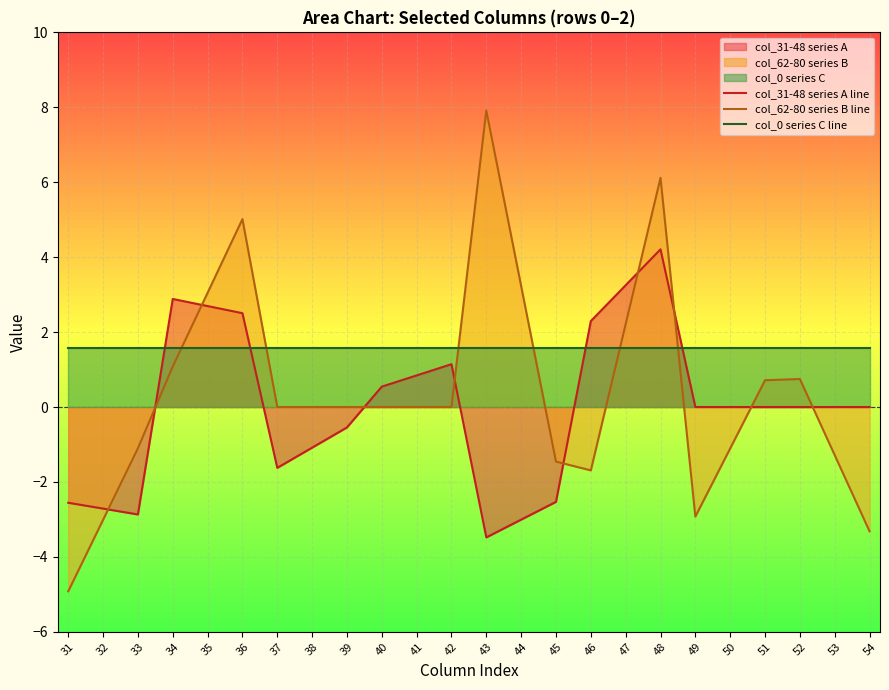

Which series changed the most between 41 and 46?

col_62-80 series B line